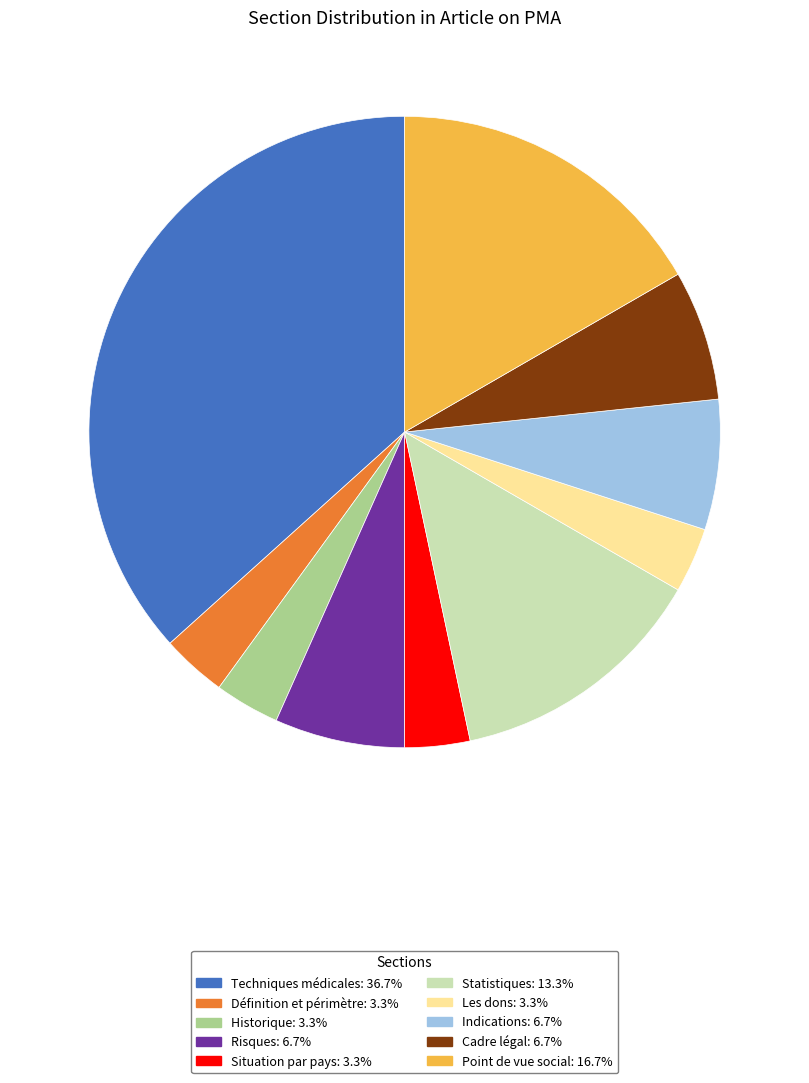

What is the largest slice in the pie chart?

Techniques médicales